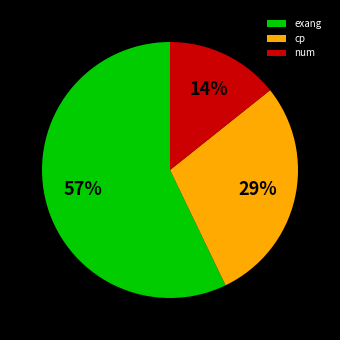

To the nearest percent, what percentage of the pie is exang?

57%